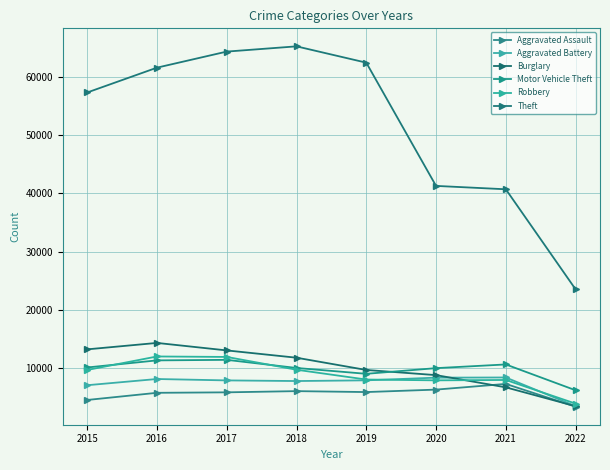

What is the sum of all Motor Vehicle Theft values?

78386